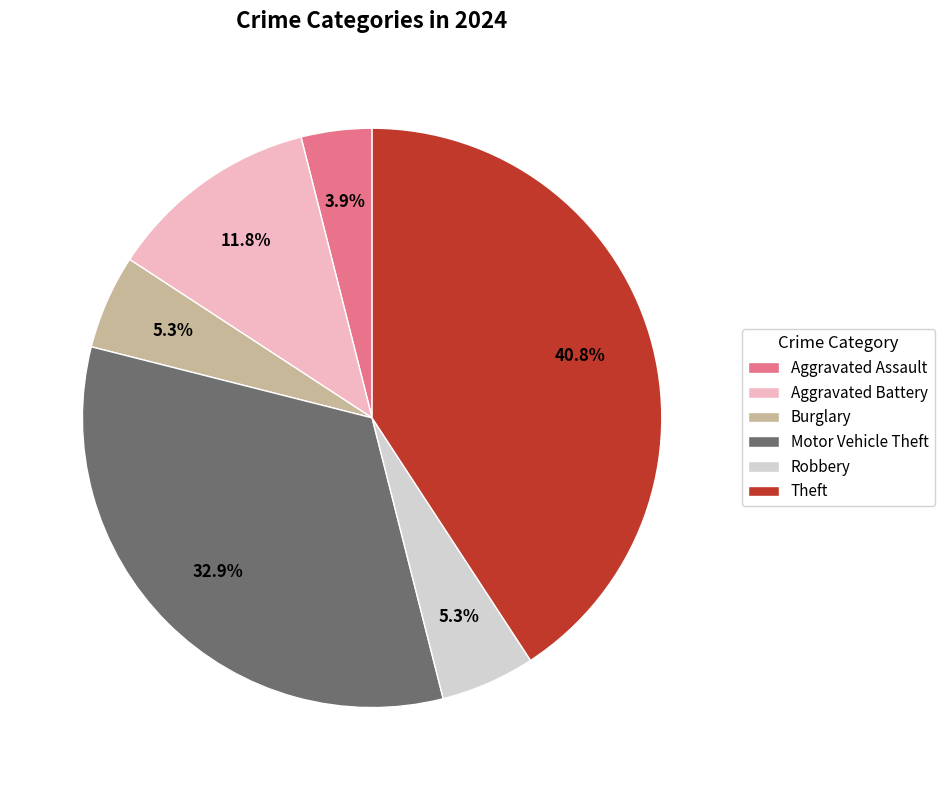

What percentage is NOT represented by Burglary?

94.7%